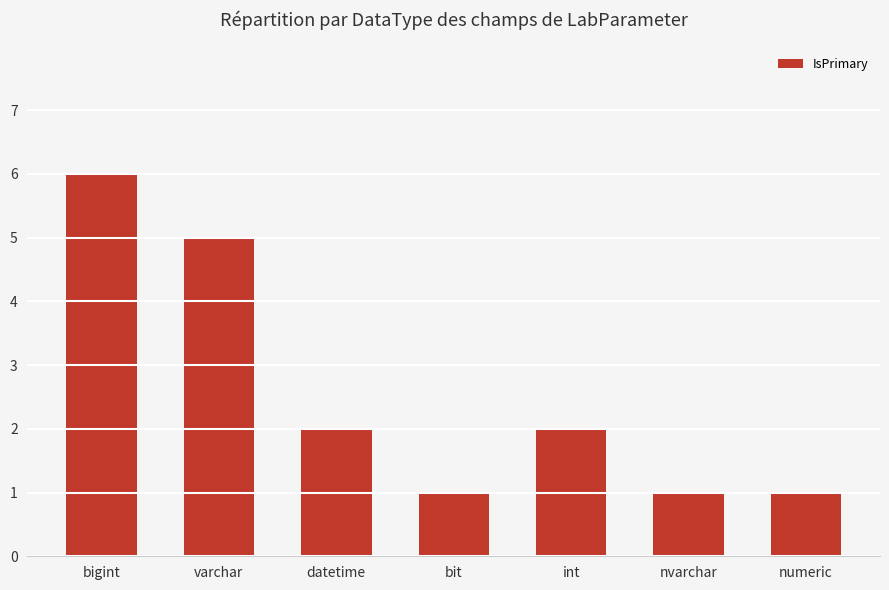

What value does the data have at bigint?

6